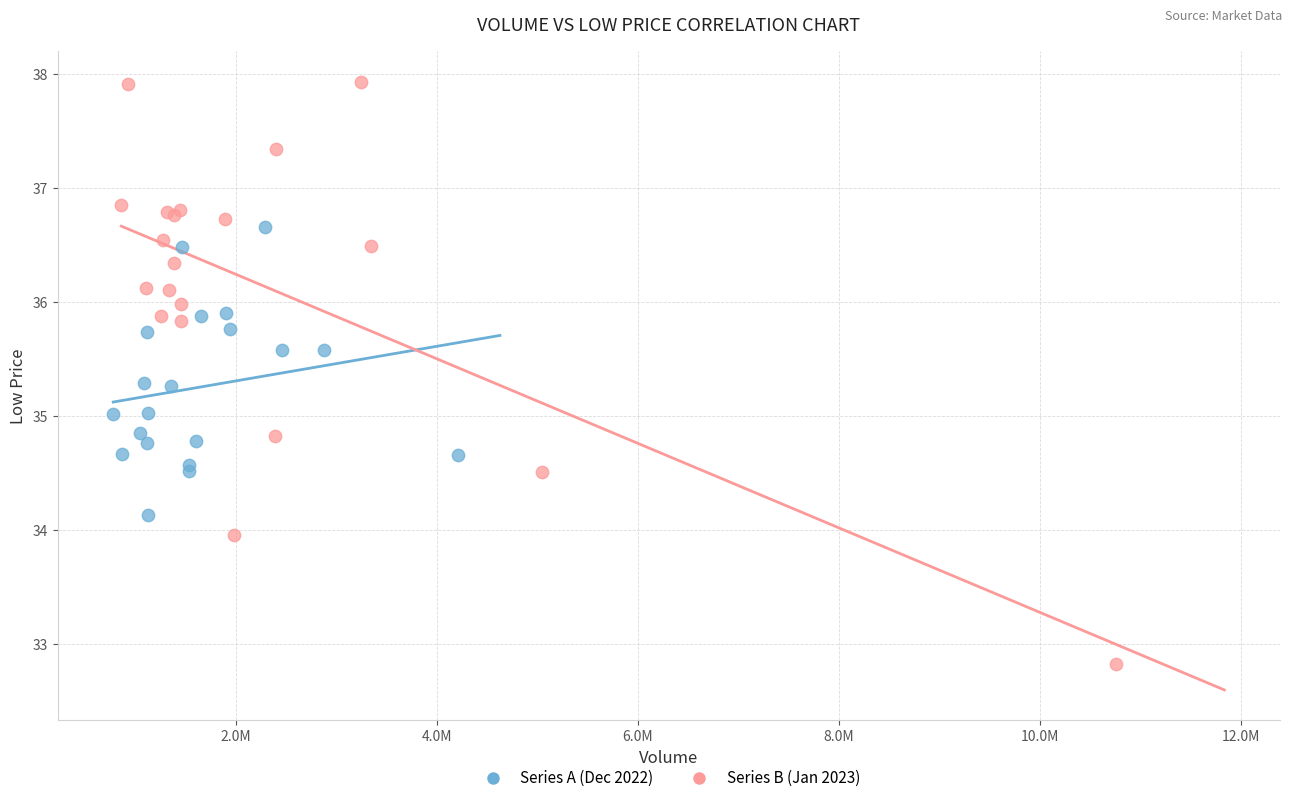

Which series has the widest spread of Y values?

Series B (Jan 2023)